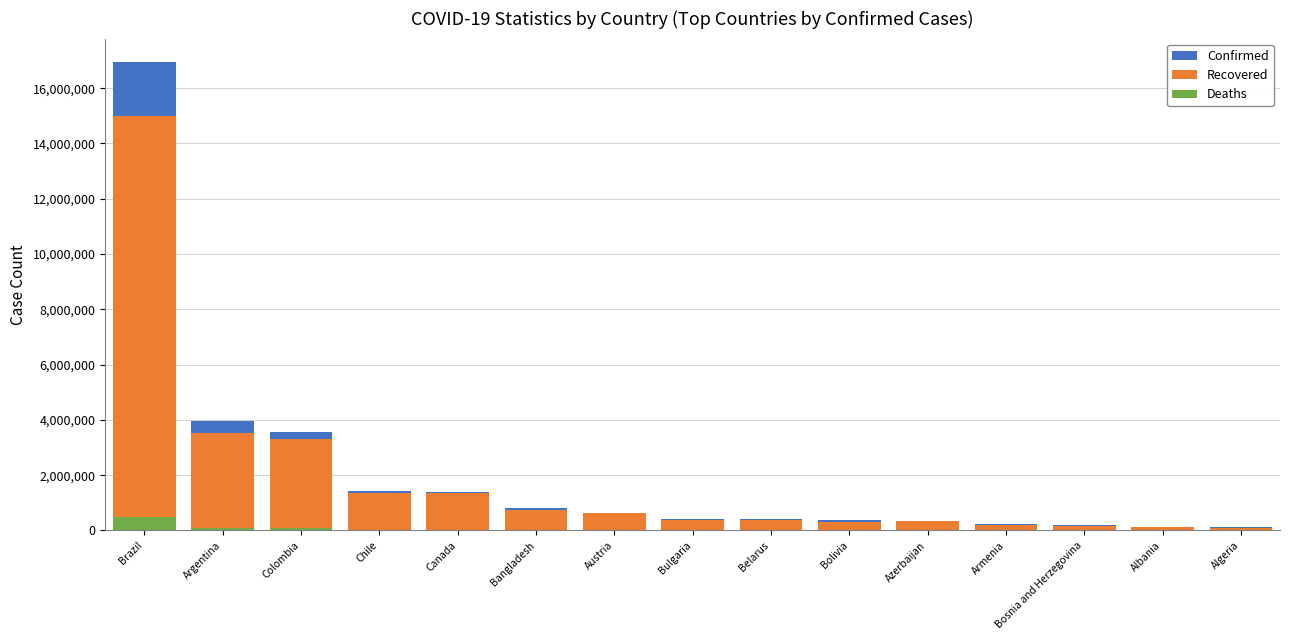

Which category has the highest value in the Confirmed series?

Brazil